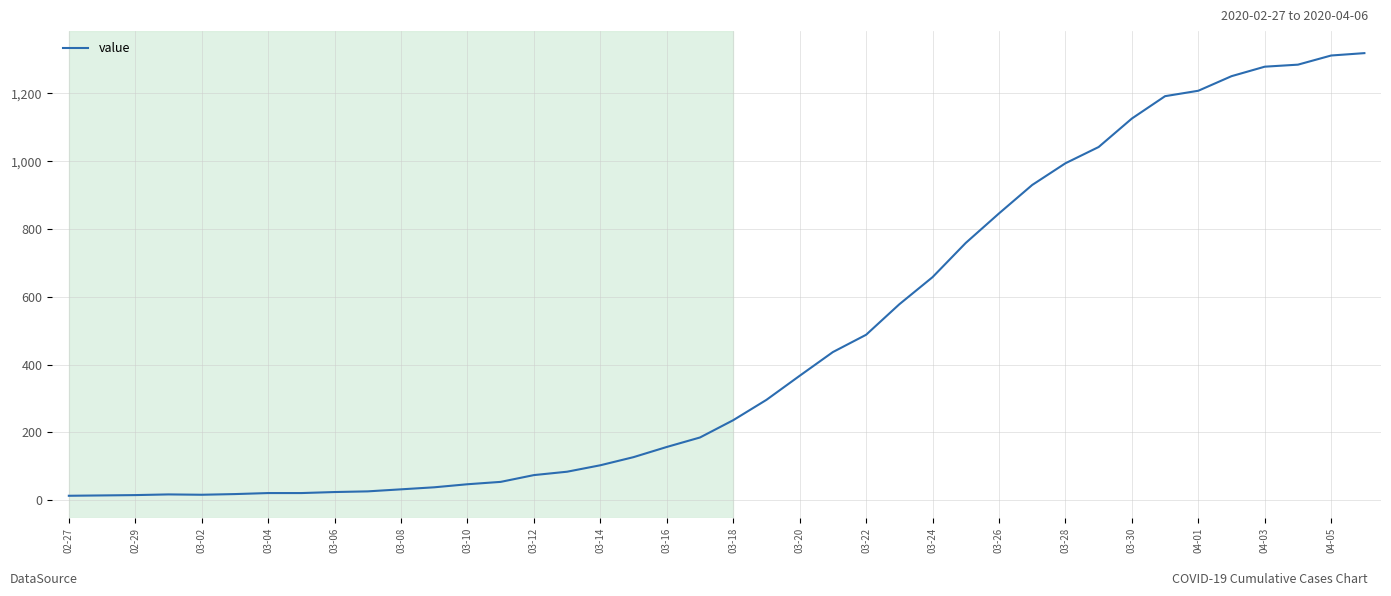

What is the greatest value displayed?

1319